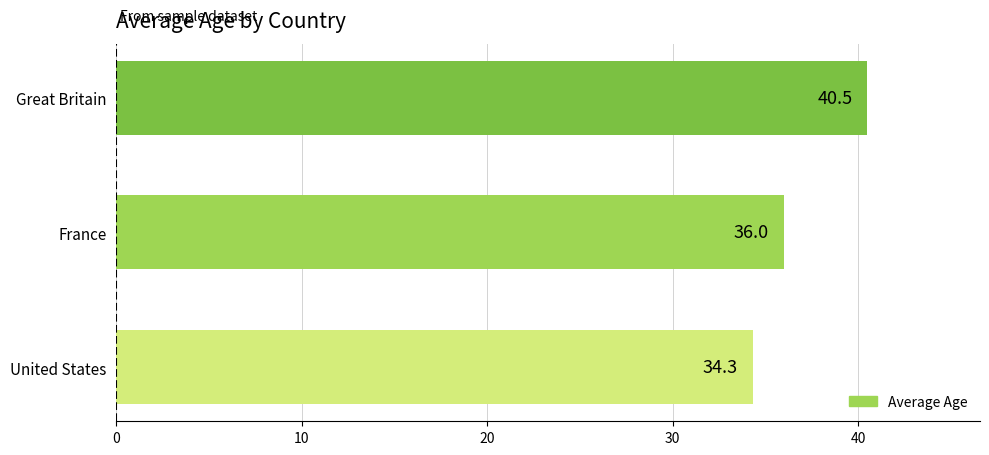

What is the greatest value displayed?

40.5